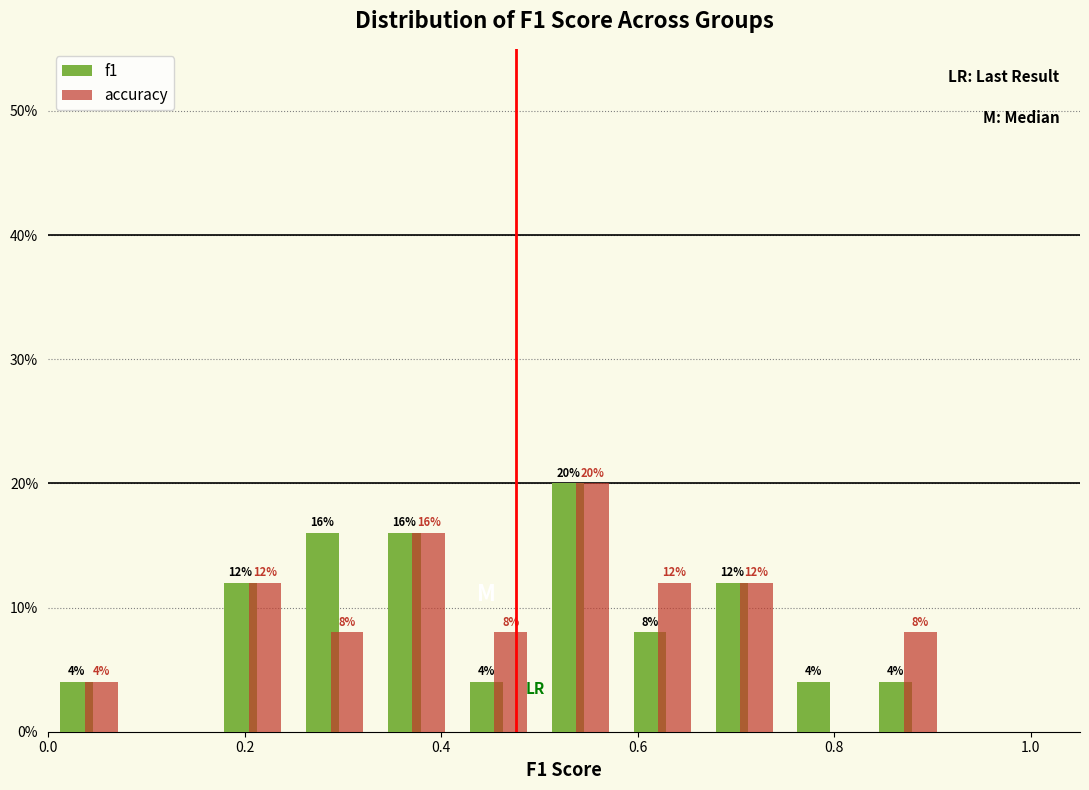

In the accuracy series, which range on the x-axis has the tallest bar?

0.50 to 0.58